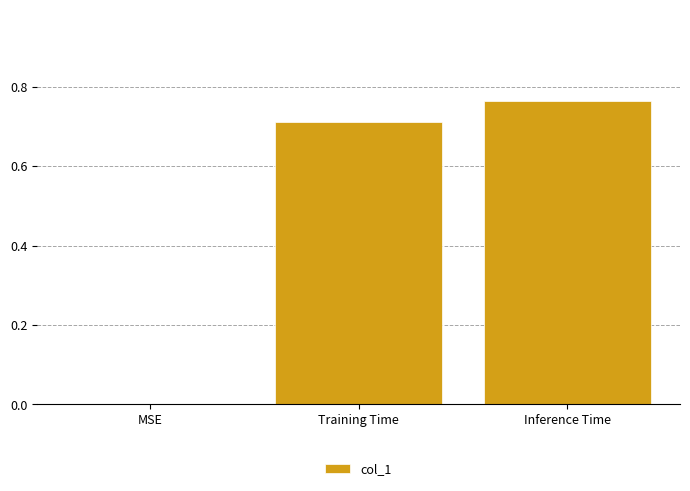

Which label corresponds to the largest value in the chart?

Inference Time